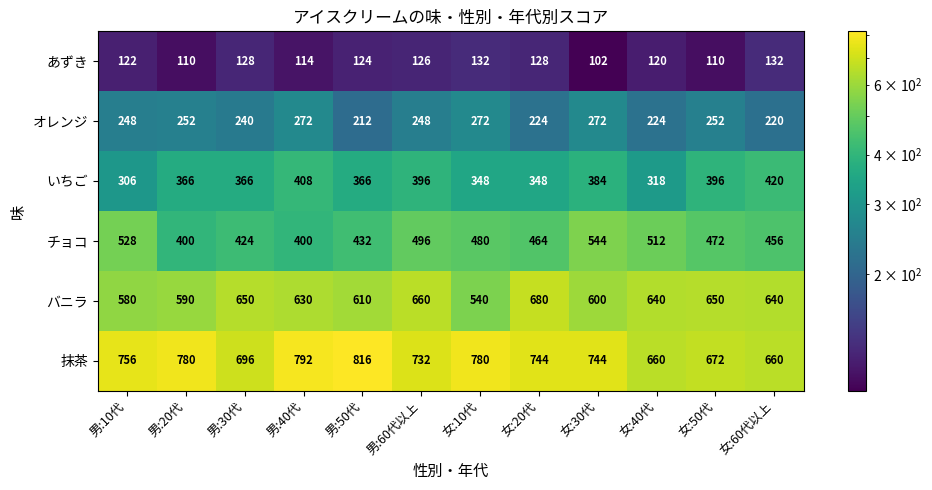

What is the difference between the second highest and second lowest values in the オレンジ series?

52